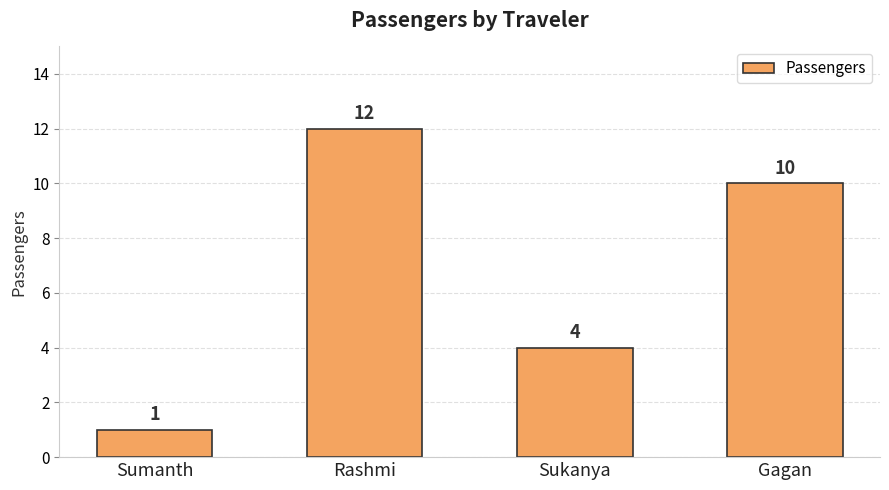

At which label does the data first exceed 10?

Rashmi